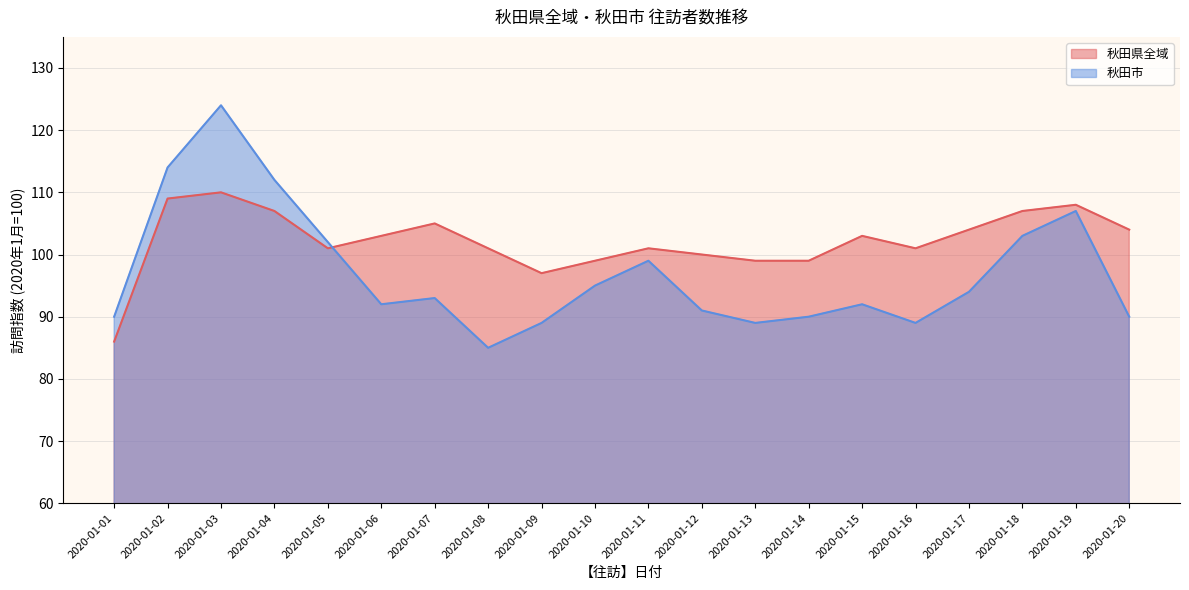

What is the average value of the 秋田市 series?

97